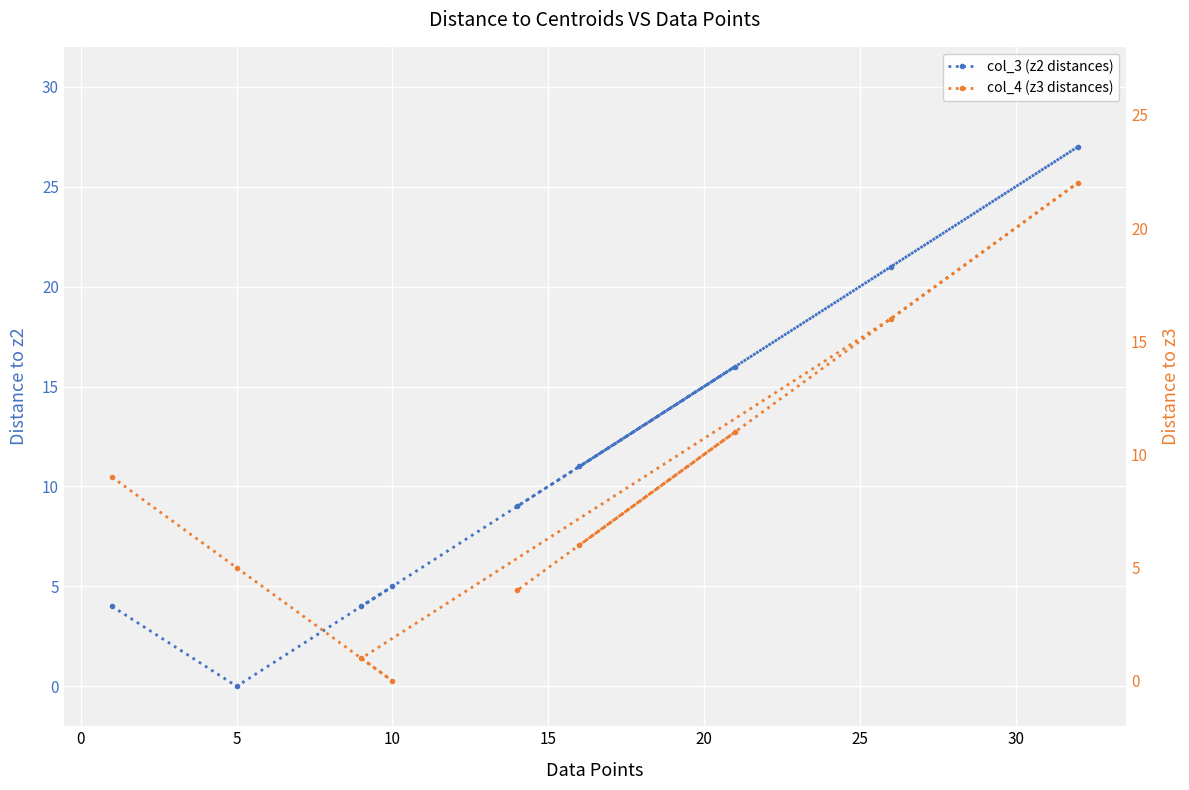

How many distinct data groups are displayed?

2